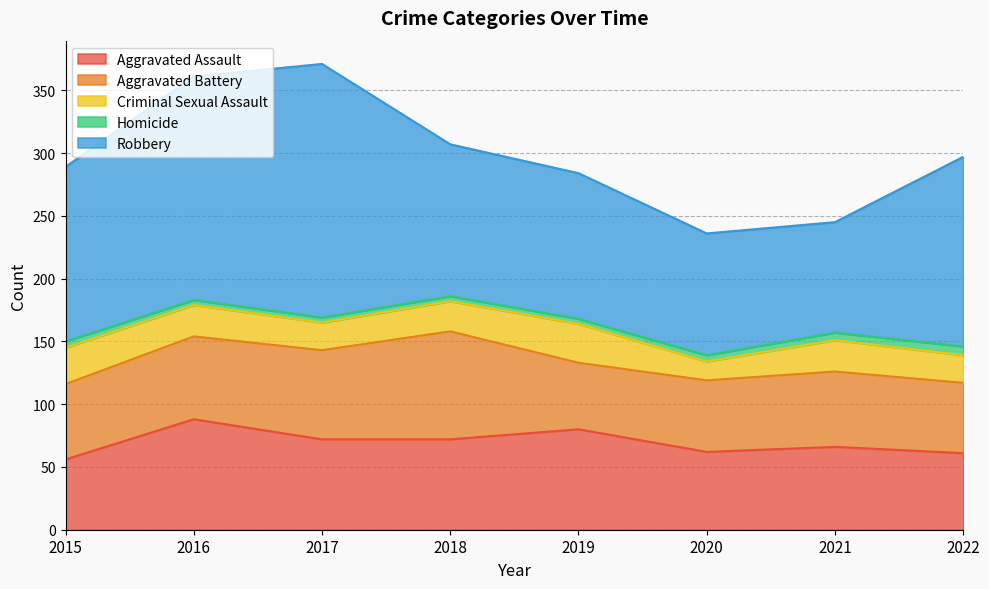

At which category does Aggravated Battery reach its first local valley?

2019